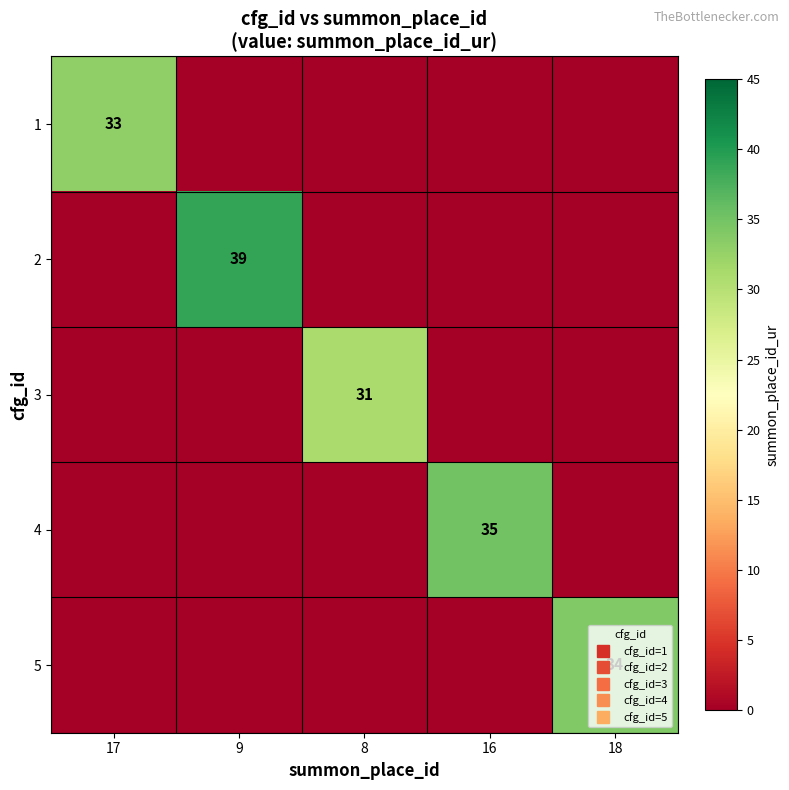

How many data points does each series have?

5